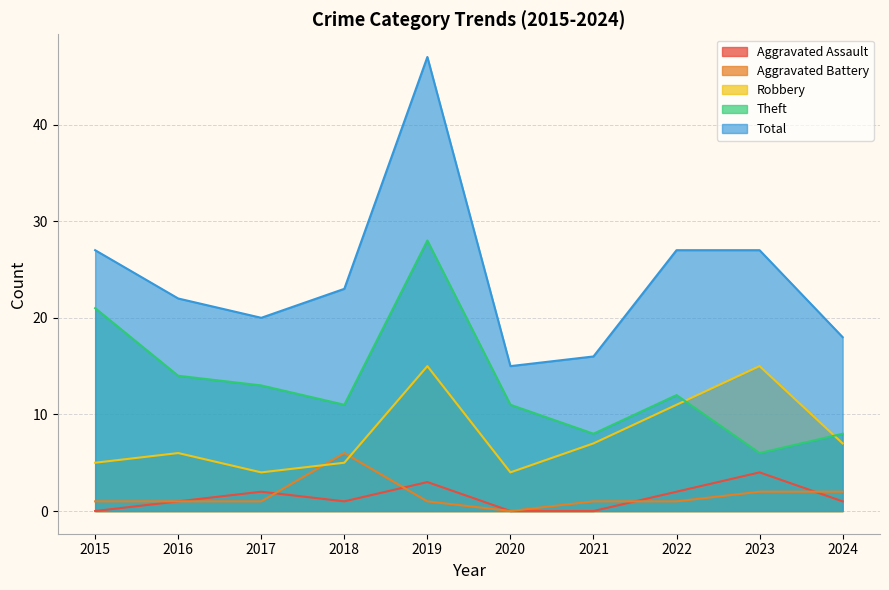

What is the spread (max minus min) of values at 2022?

26